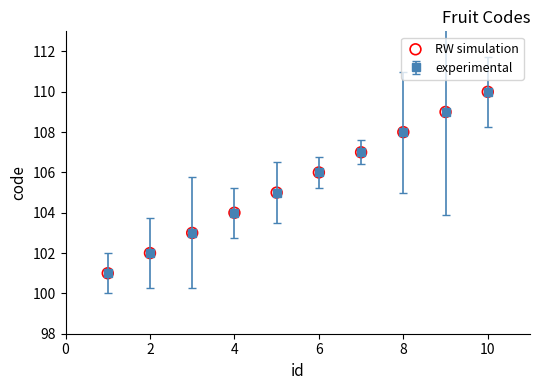

True or false: there are more than 2 points higher than both neighbors.

False